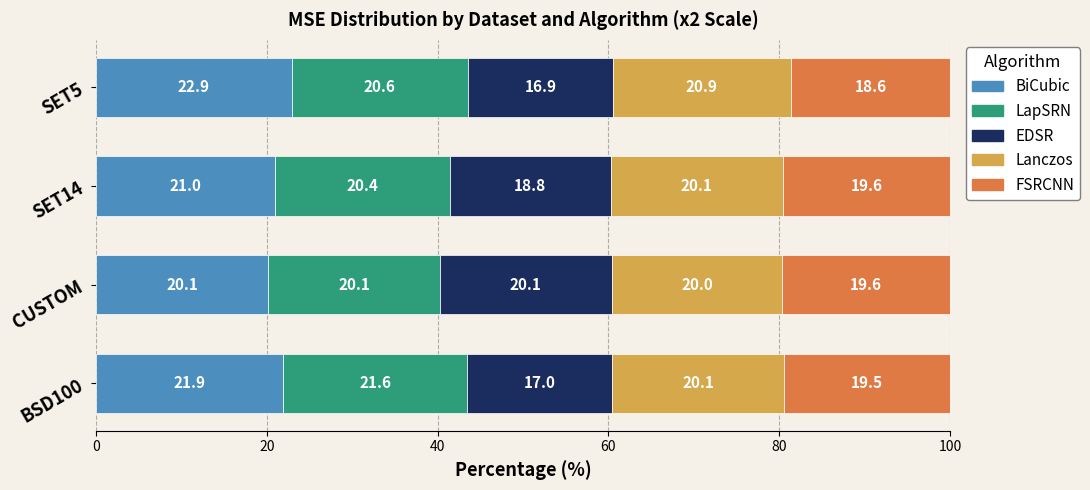

What is the maximum value for BiCubic?

22.9